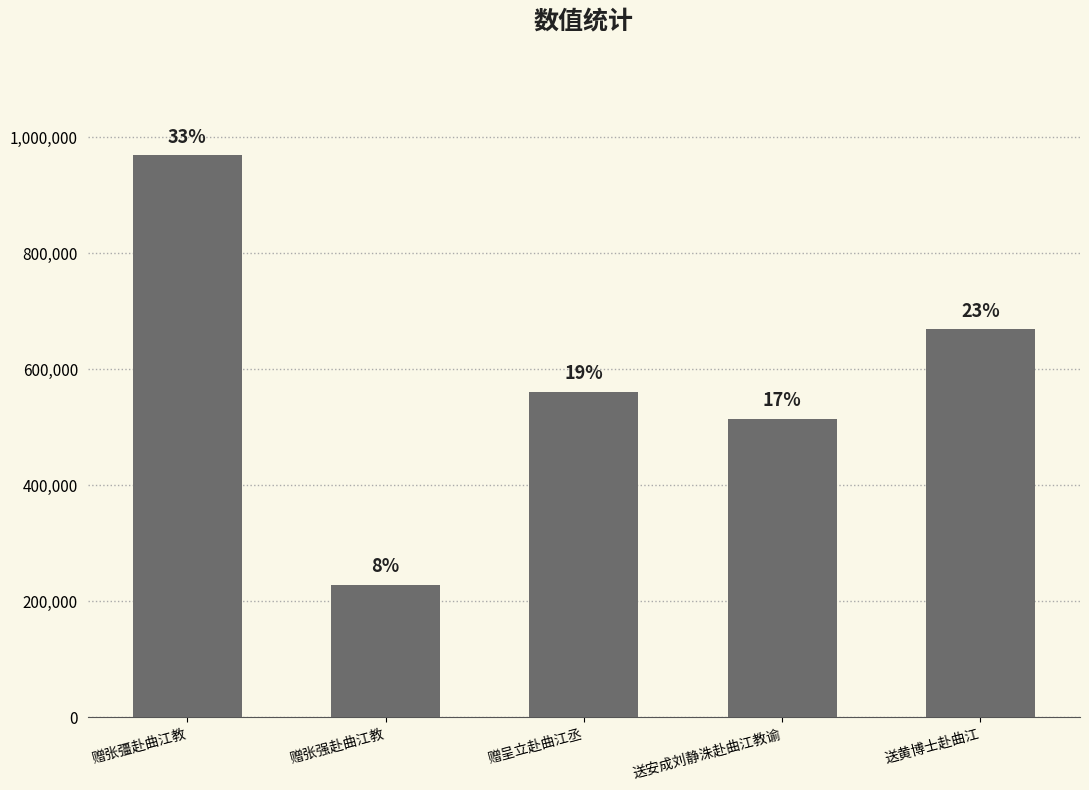

What is the label of the 5th bar from the right?

赠张彊赴曲江教